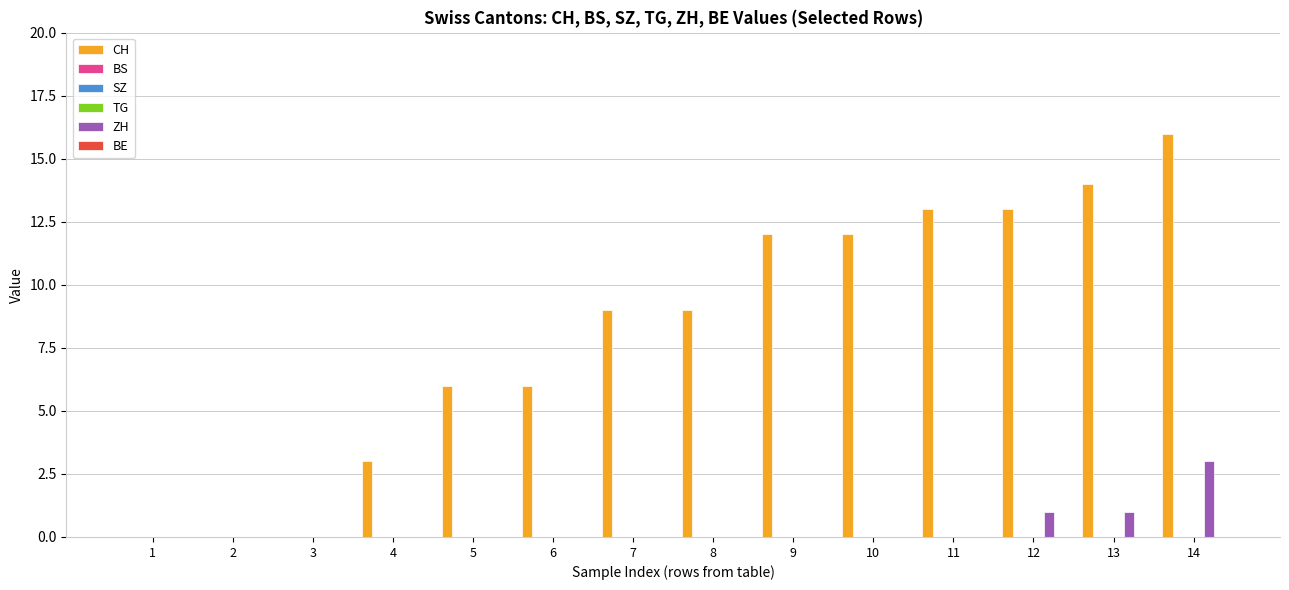

At which category does the chart reach its minimum across all series?

1